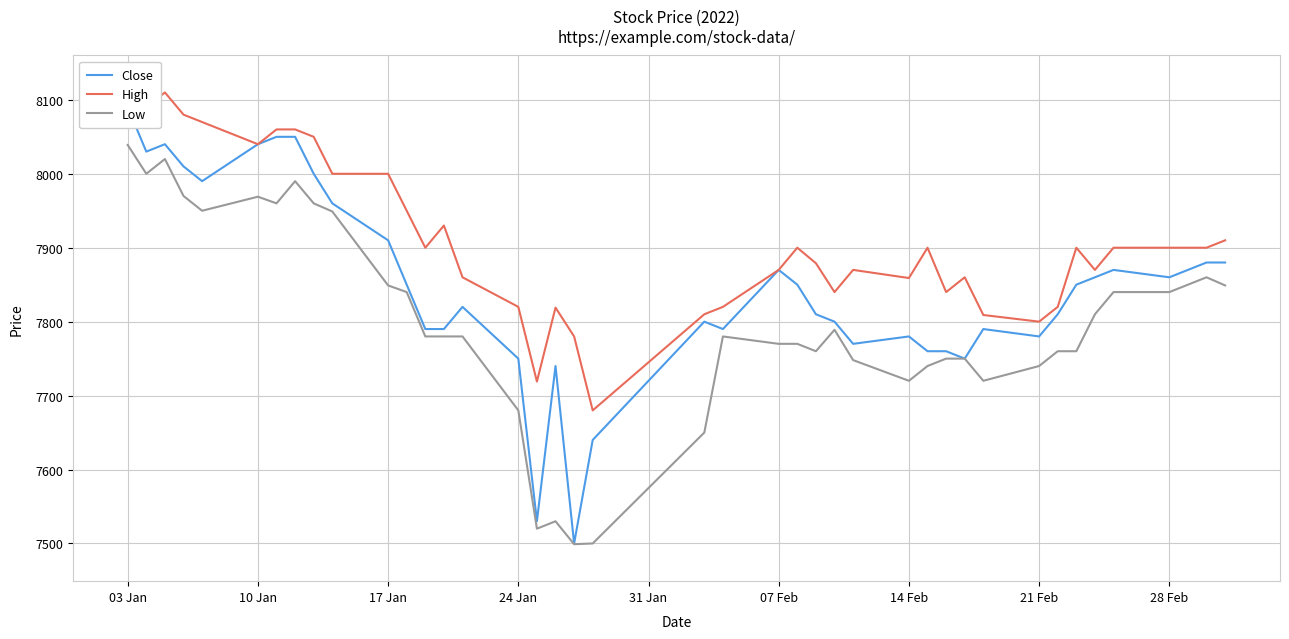

What is the maximum value for Close?

8090